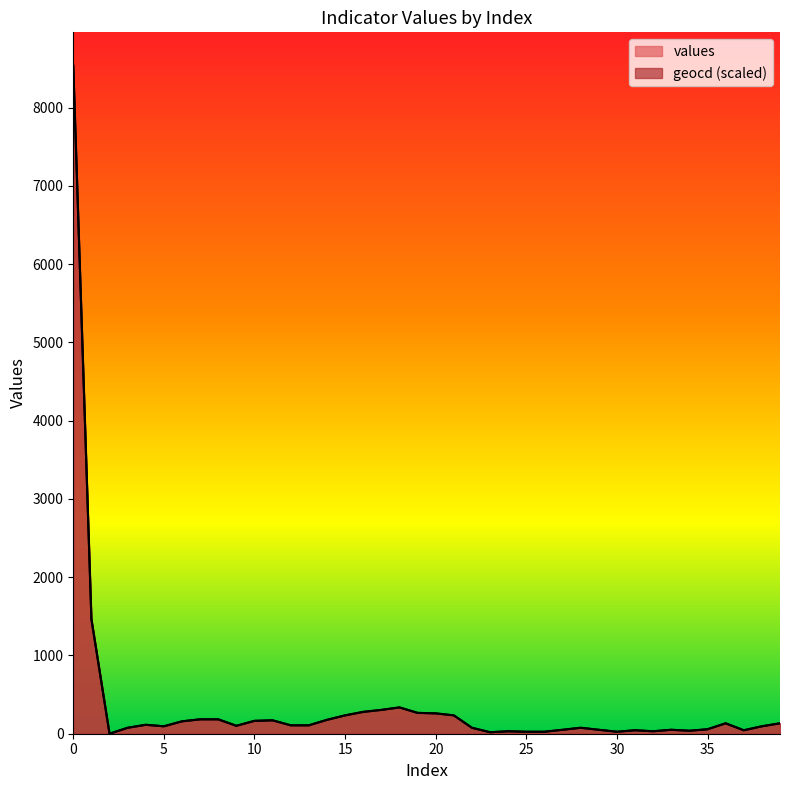

The geocd series shows 50.8 at 29. True or false?

True